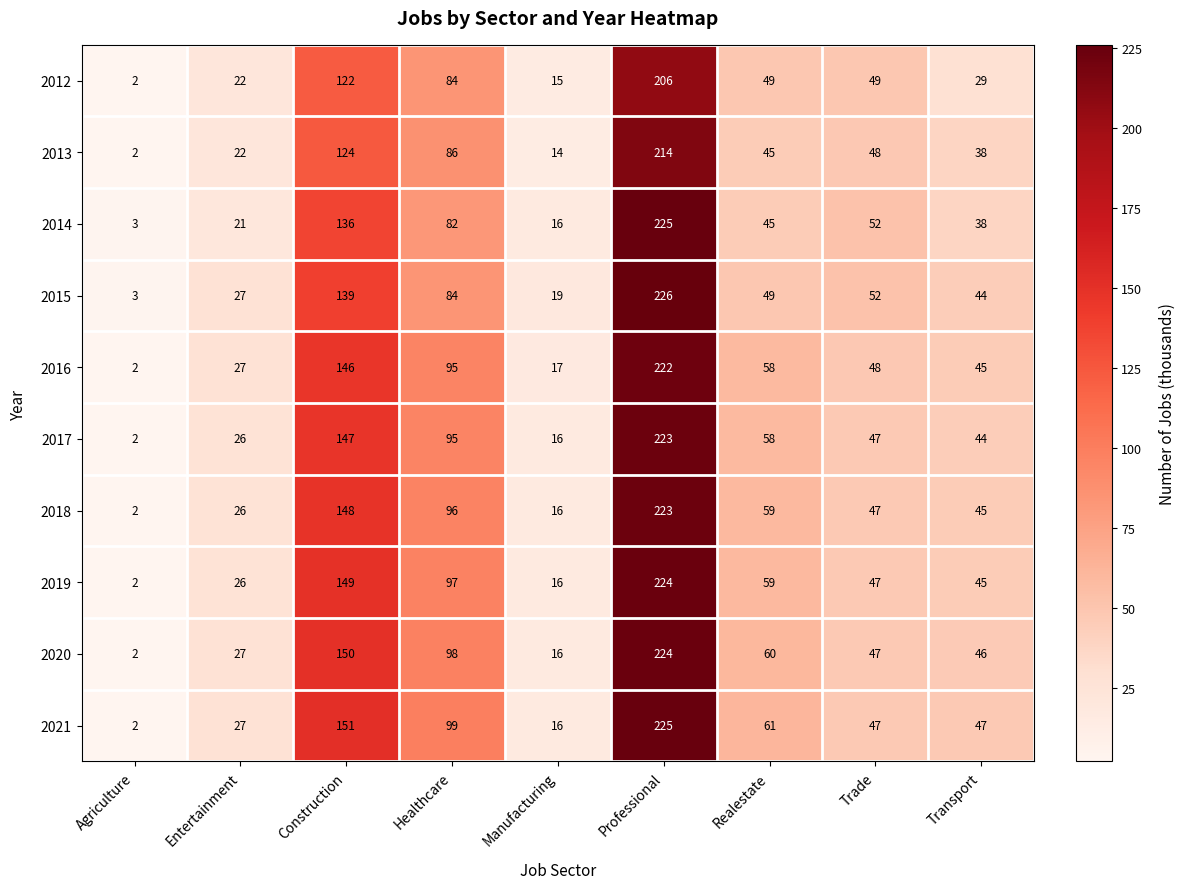

What is the difference between the second highest and second lowest values in the 2012 series?

107